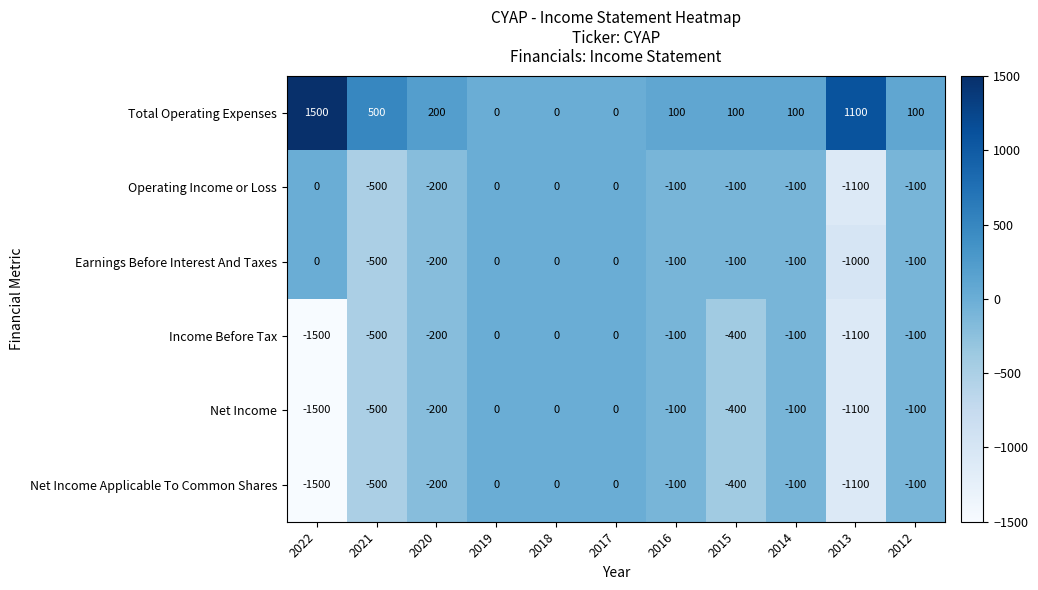

Count the number of data series in this chart.

6